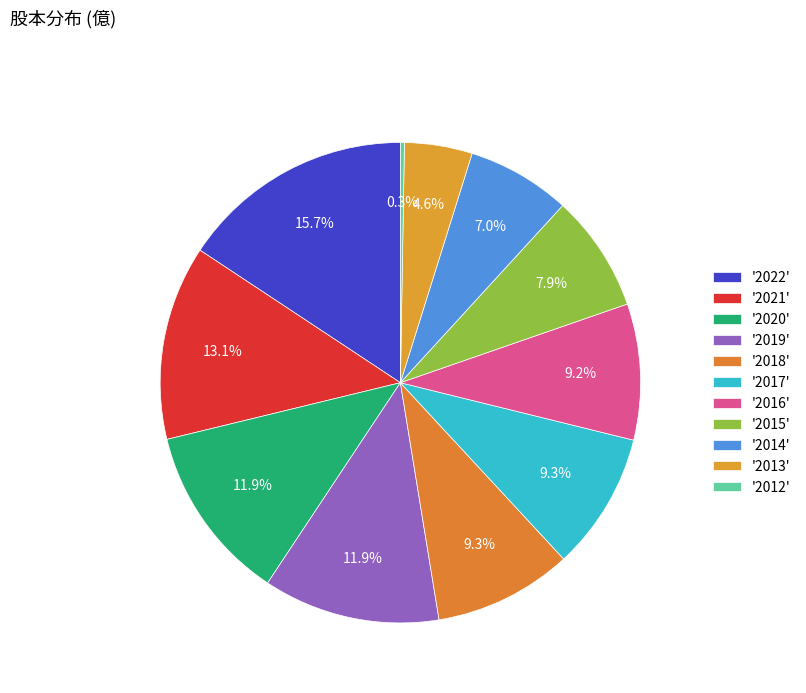

How many slices are in this pie chart?

11